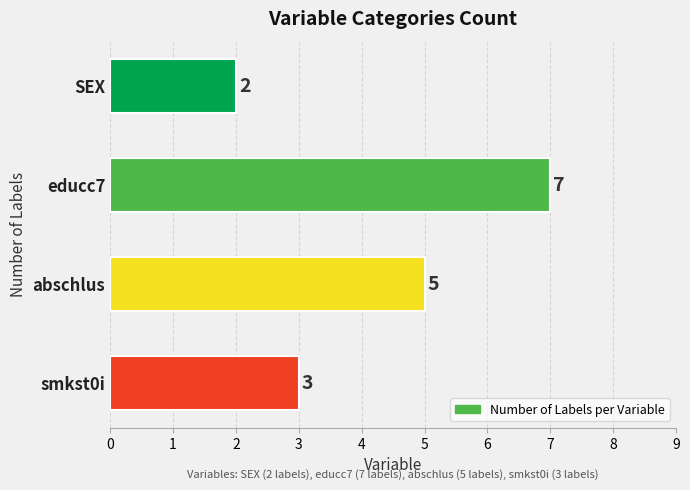

How many bars are there in total?

4